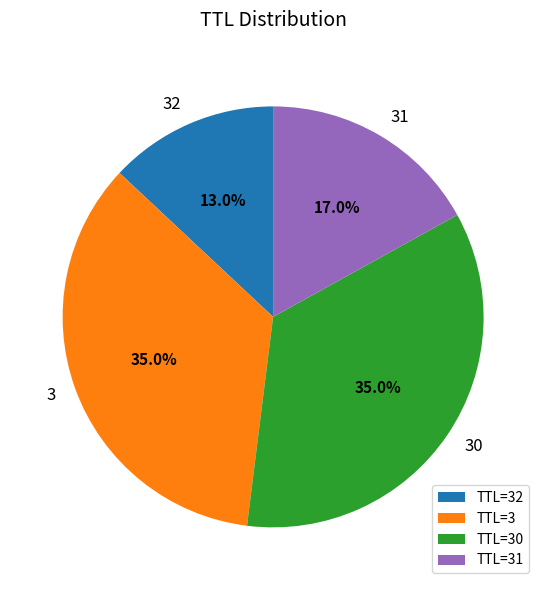

What portion of the pie excludes TTL=3?

65.0%